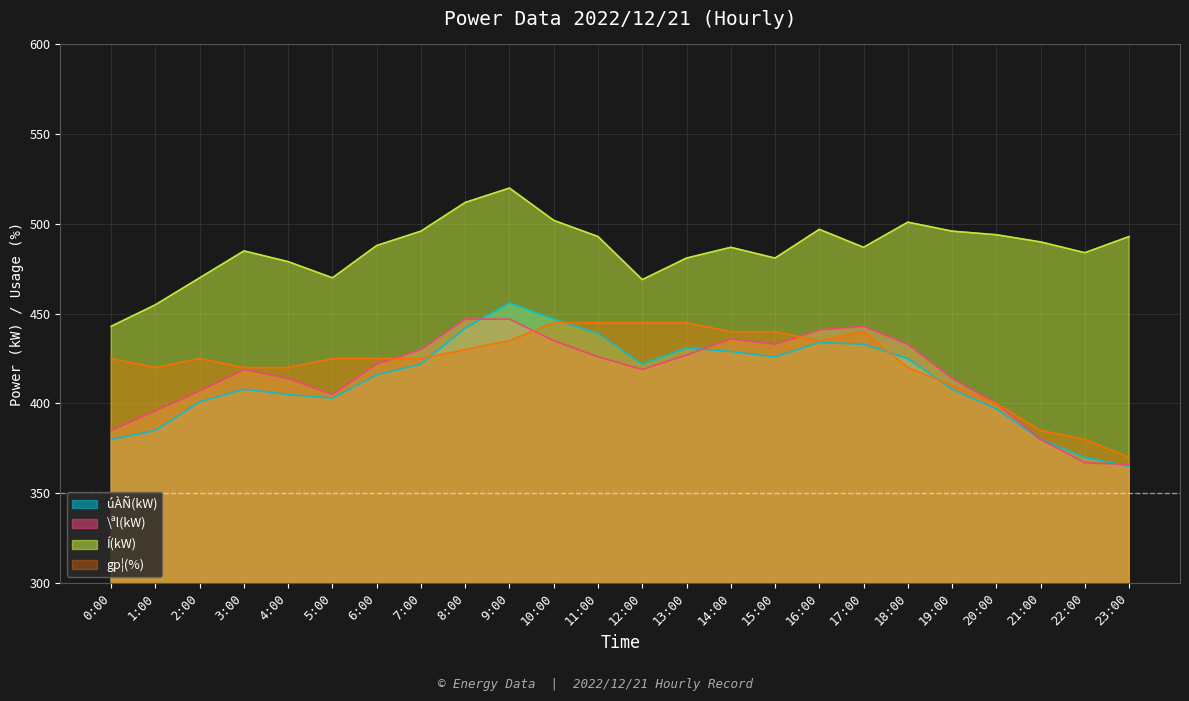

Between 3:00 and 1:00, which is larger?

3:00